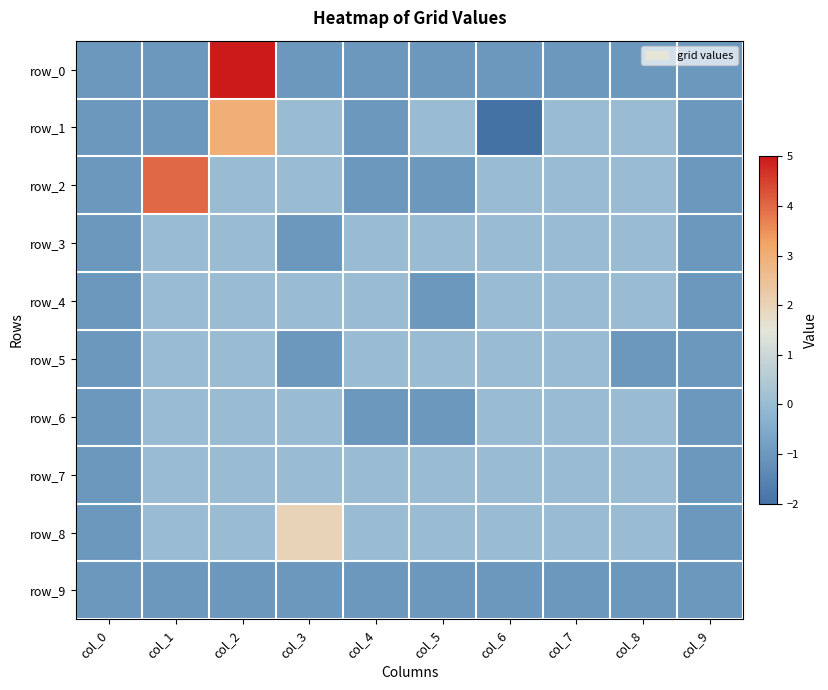

Reading left to right, list all the values displayed in this chart.

row_0: -1	-1	5	-1	-1	-1	-1	-1	-1	-1
row_1: -1	-1	3	0	-1	0	-2	0	0	-1
row_2: -1	4	0	0	-1	-1	0	0	0	-1
row_3: -1	0	0	-1	0	0	0	0	0	-1
row_4: -1	0	0	0	0	-1	0	0	0	-1
row_5: -1	0	0	-1	0	0	0	0	-1	-1
row_6: -1	0	0	0	-1	-1	0	0	0	-1
row_7: -1	0	0	0	0	0	0	0	0	-1
row_8: -1	0	0	2	0	0	0	0	0	-1
row_9: -1	-1	-1	-1	-1	-1	-1	-1	-1	-1